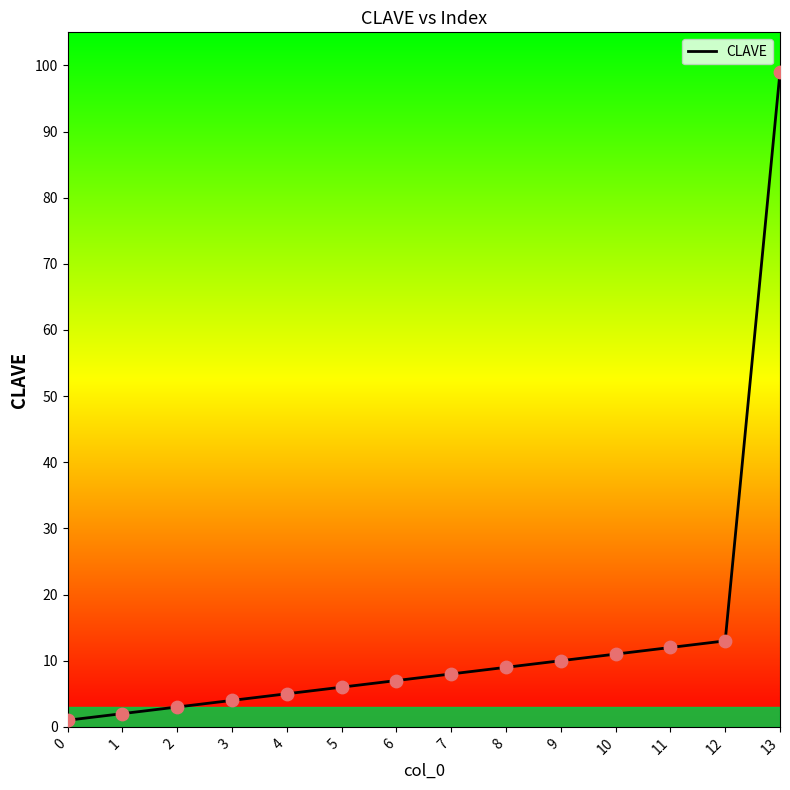

Approximately how many times larger is the value at 7 compared to 6?

1.1